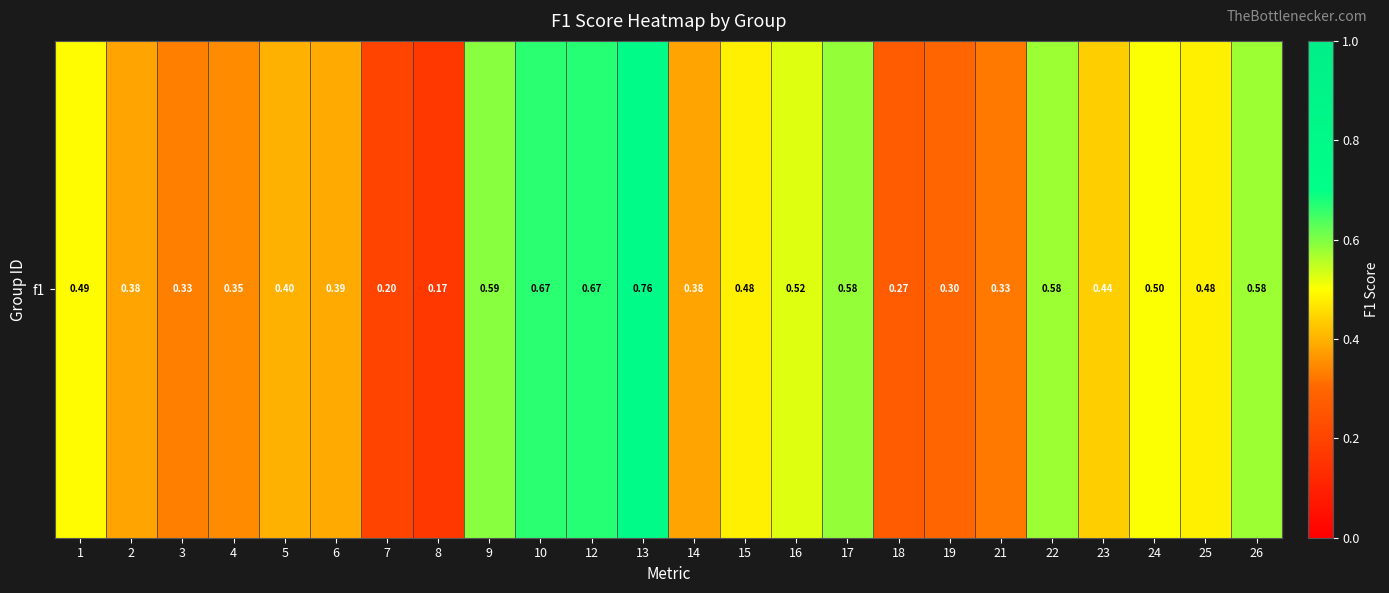

List the labels in order of value, smallest first.

8, 7, 18, 19, 21, 3, 4, 2, 14, 6, 5, 23, 15, 25, 1, 24, 16, 22, 26, 17, 9, 10, 12, 13